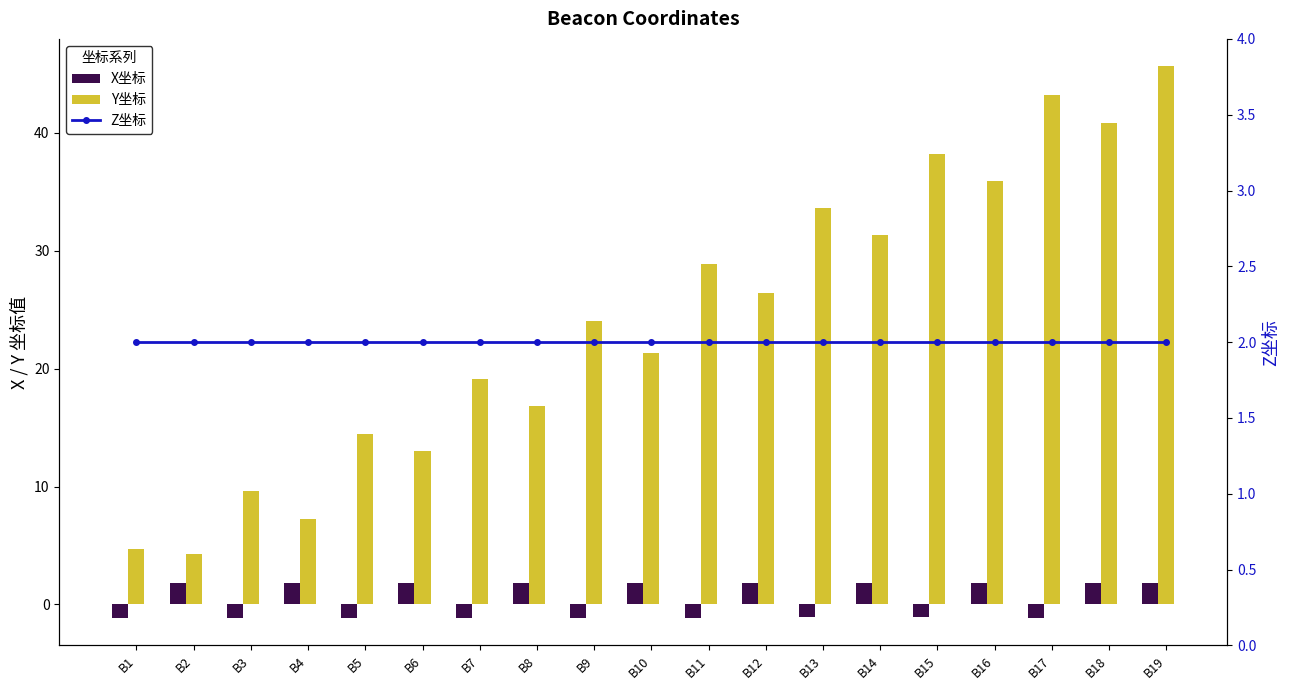

Reading left to right, what are all the values shown in this chart?

X坐标: B1=-1.1	B2=1.8	B3=-1.1	B4=1.8	B5=-1.1	B6=1.8	B7=-1.1	B8=1.8	B9=-1.1	B10=1.8	B11=-1.1	B12=1.8	B13=-1.1	B14=1.8	B15=-1.1	B16=1.8	B17=-1.1	B18=1.8	B19=1.8
Y坐标: B1=4.7	B2=4.2	B3=9.6	B4=7.2	B5=14.4	B6=13.0	B7=19.2	B8=16.8	B9=24.0	B10=21.4	B11=28.8	B12=26.4	B13=33.6	B14=31.3	B15=38.2	B16=35.9	B17=43.3	B18=40.8	B19=45.6
Z坐标: B1=2.0	B2=2.0	B3=2.0	B4=2.0	B5=2.0	B6=2.0	B7=2.0	B8=2.0	B9=2.0	B10=2.0	B11=2.0	B12=2.0	B13=2.0	B14=2.0	B15=2.0	B16=2.0	B17=2.0	B18=2.0	B19=2.0